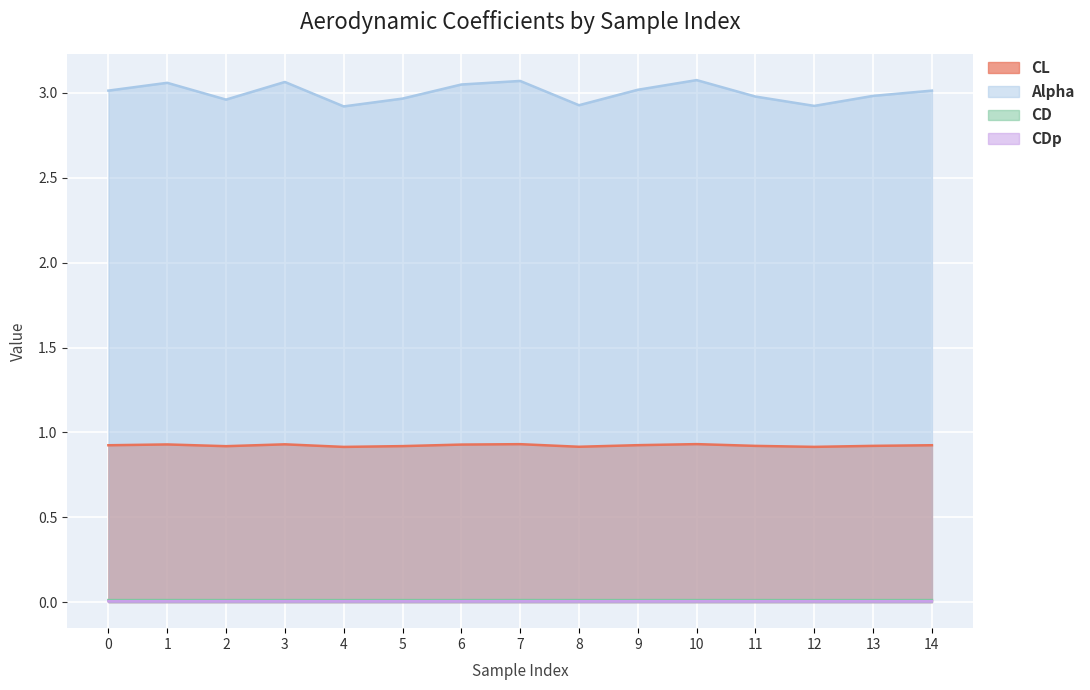

The CDp series shows 0.0 at 9. True or false?

True